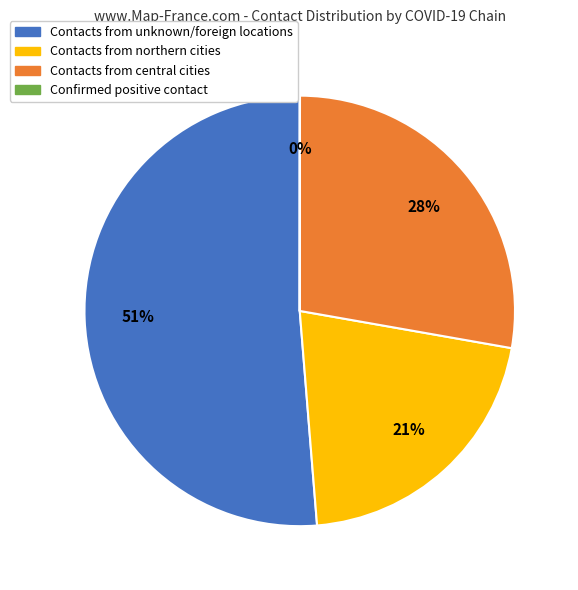

To the nearest percent, what is the difference between the largest and smallest slice percentages?

51%